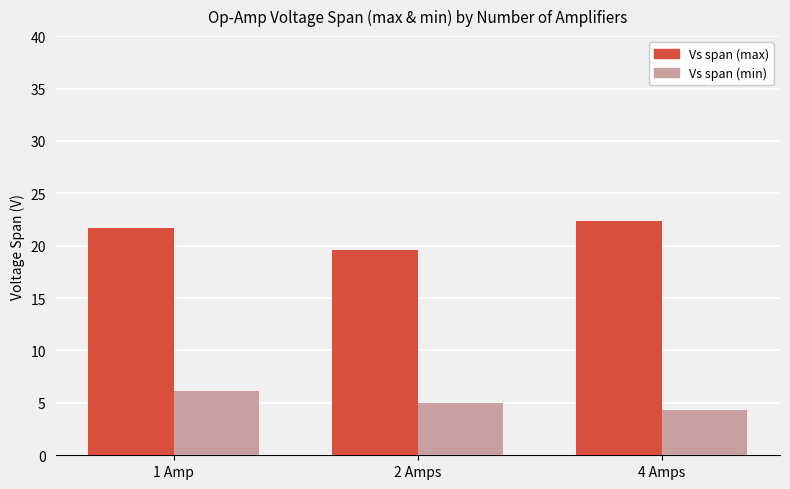

Which series has the largest total across all categories?

Vs span (max)